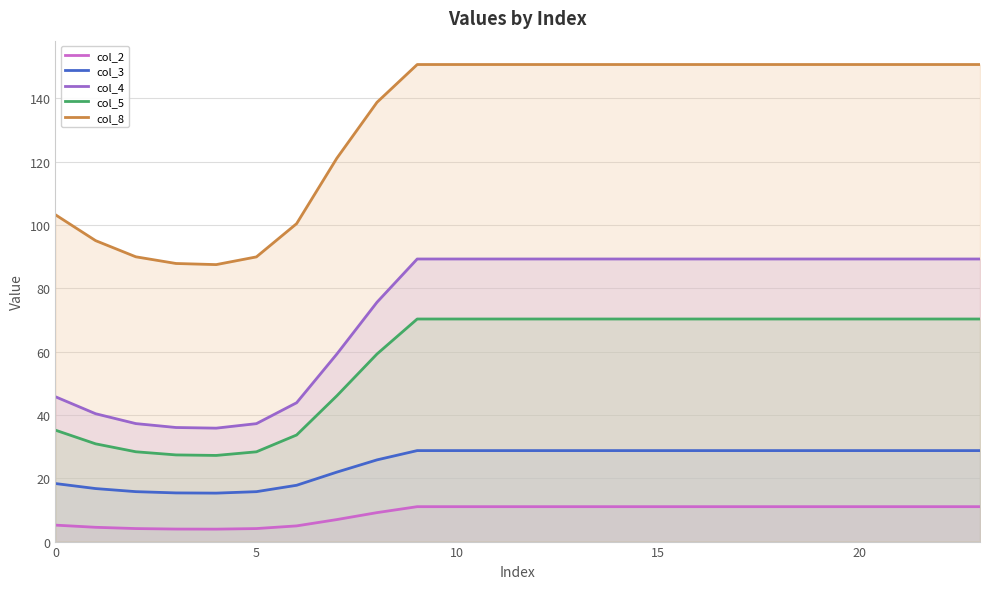

At how many categories does at least one series exceed 69?

24